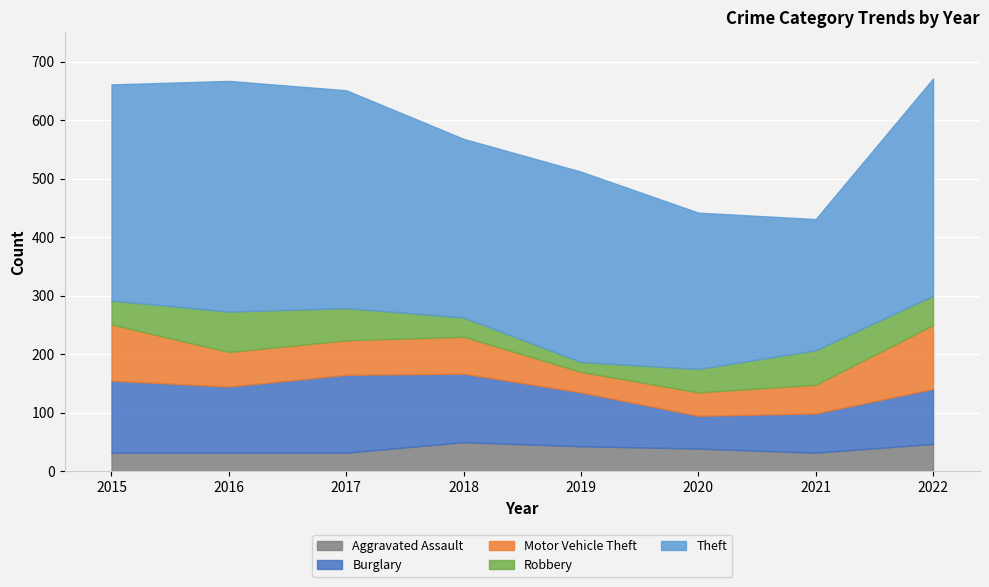

Between 2020 and 2016, which is larger?

2020